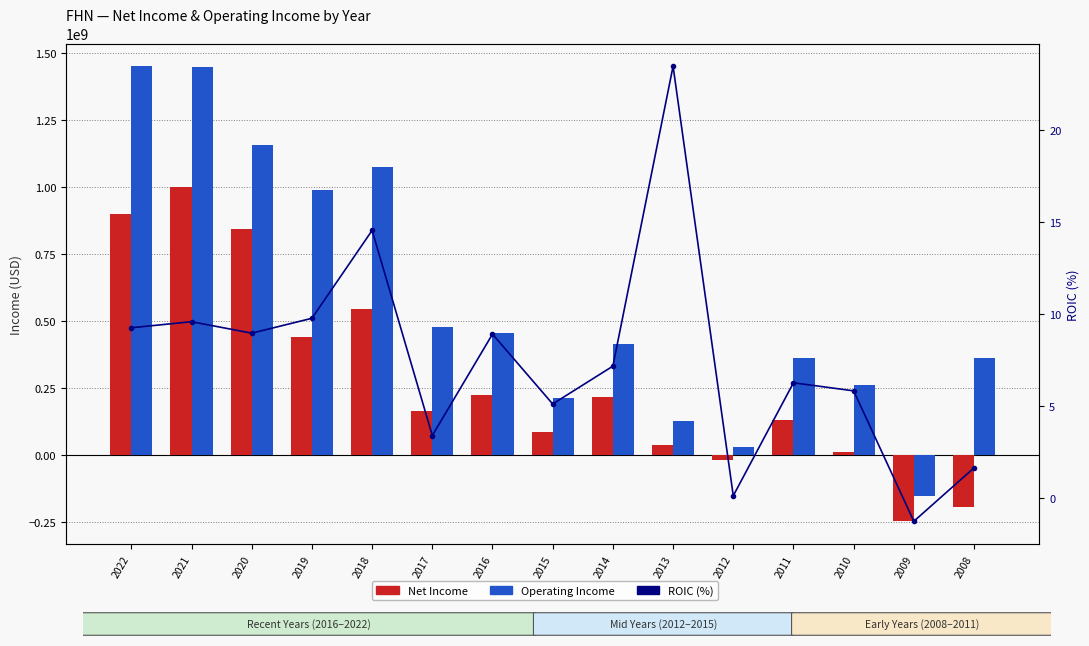

What is the value of the NetIncome bar at the 9th from the left?

219523000.0